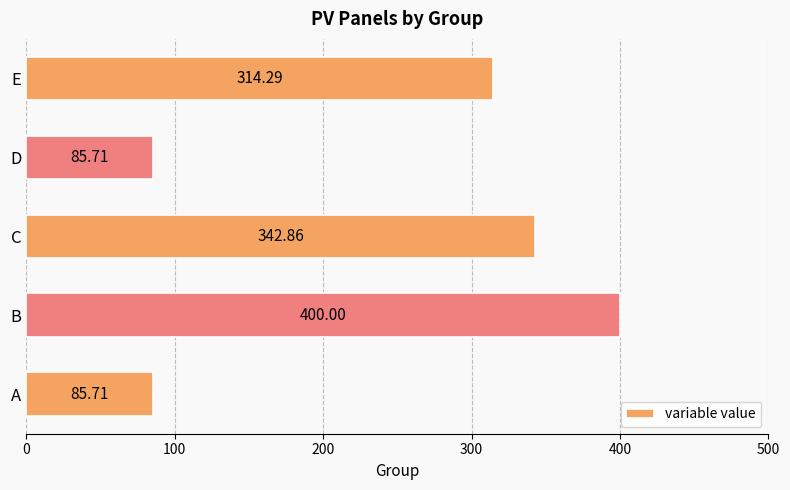

What is the ratio of the value at E to the value at B?

0.8